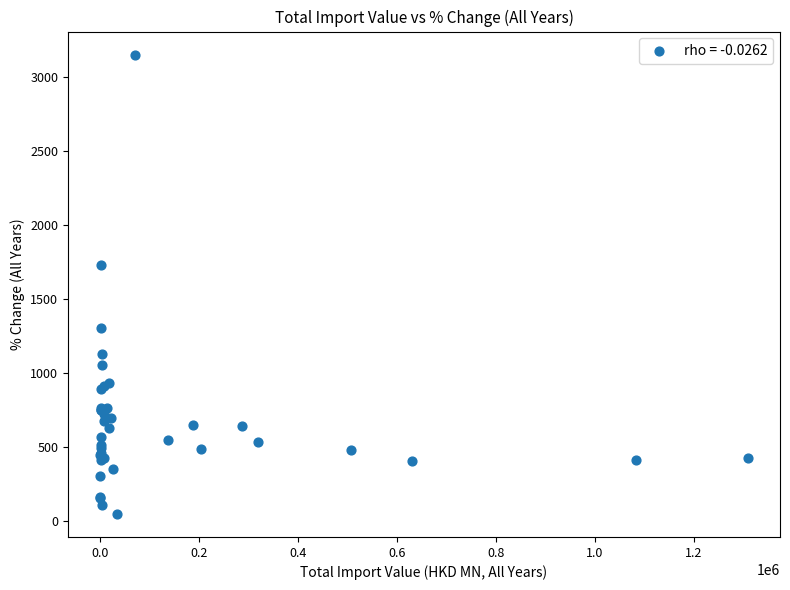

What Y value in the scatter plot is closest to 1600?

1732.6